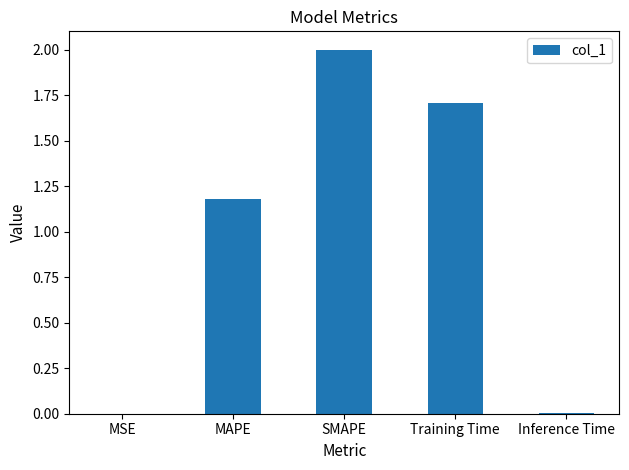

Are the bars grouped side by side (vs. stacked)?

No